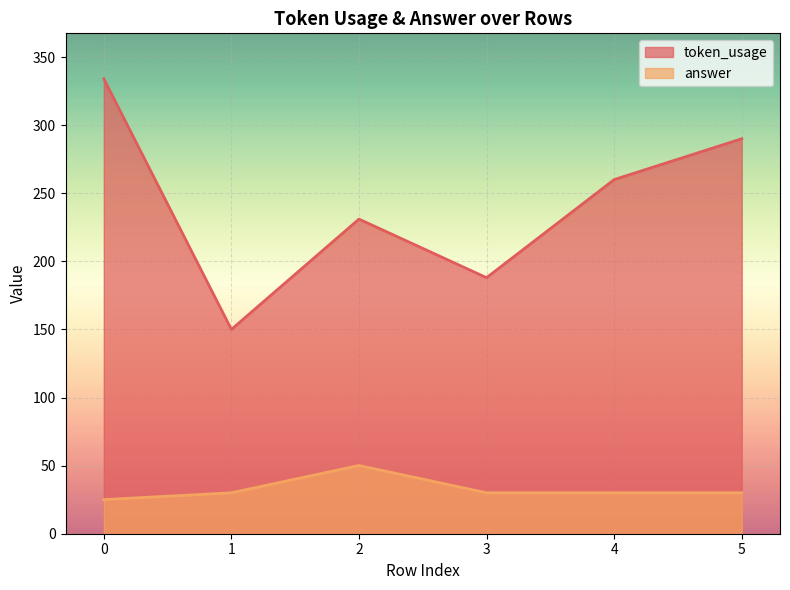

The value of token_usage at 4 is 260.0. True or false?

True